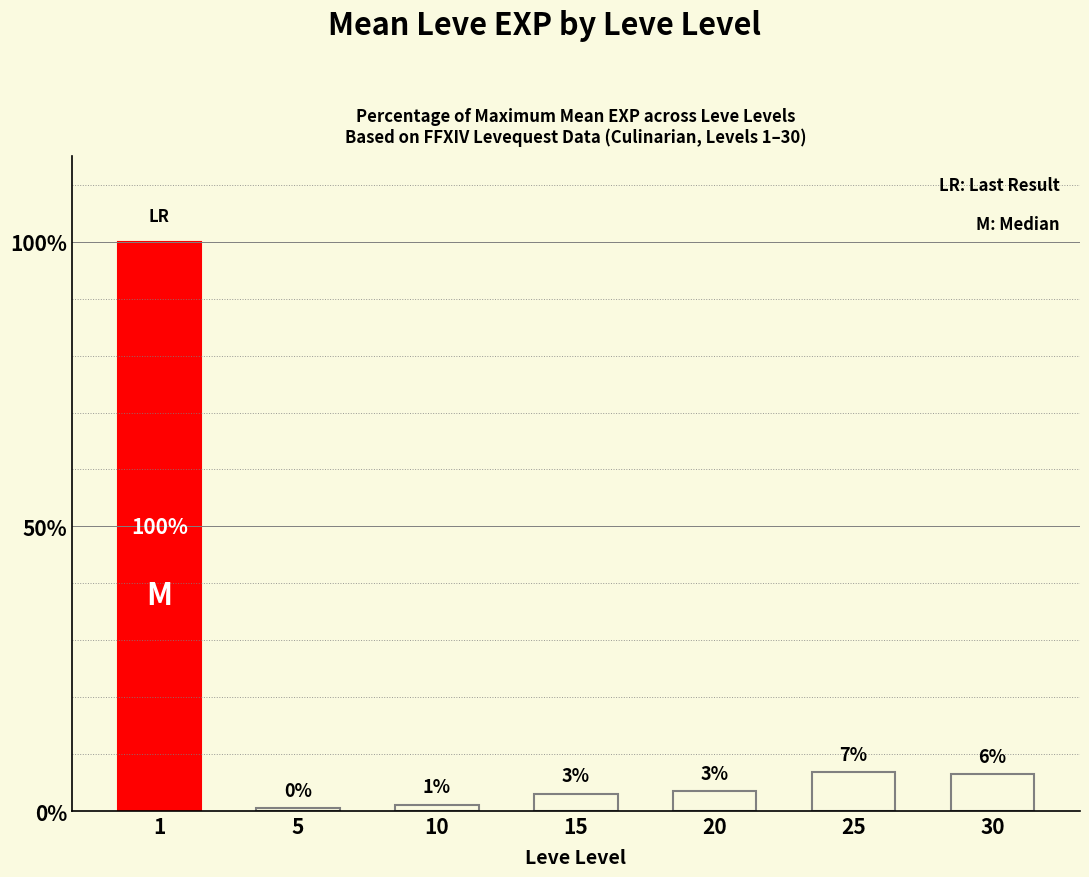

Rank the categories by value from lowest to highest.

5, 10, 15, 20, 30, 25, 1